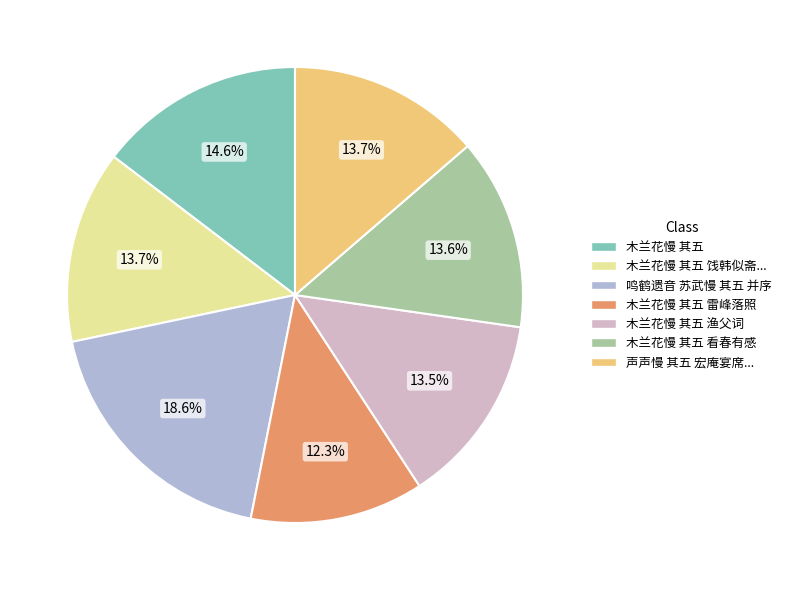

How many slices are in this pie chart?

7